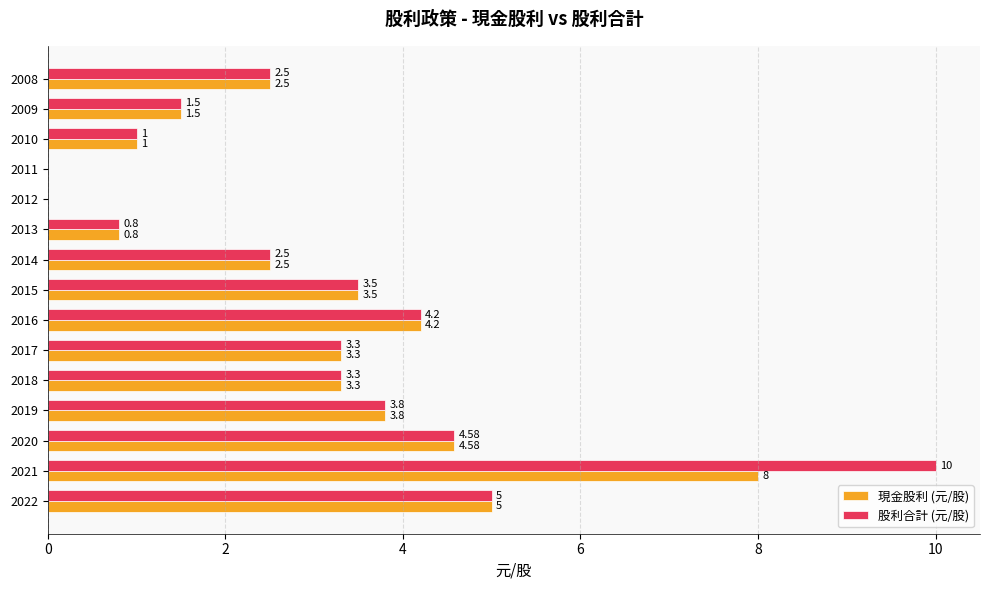

What is the total value across all series at 2020?

9.2